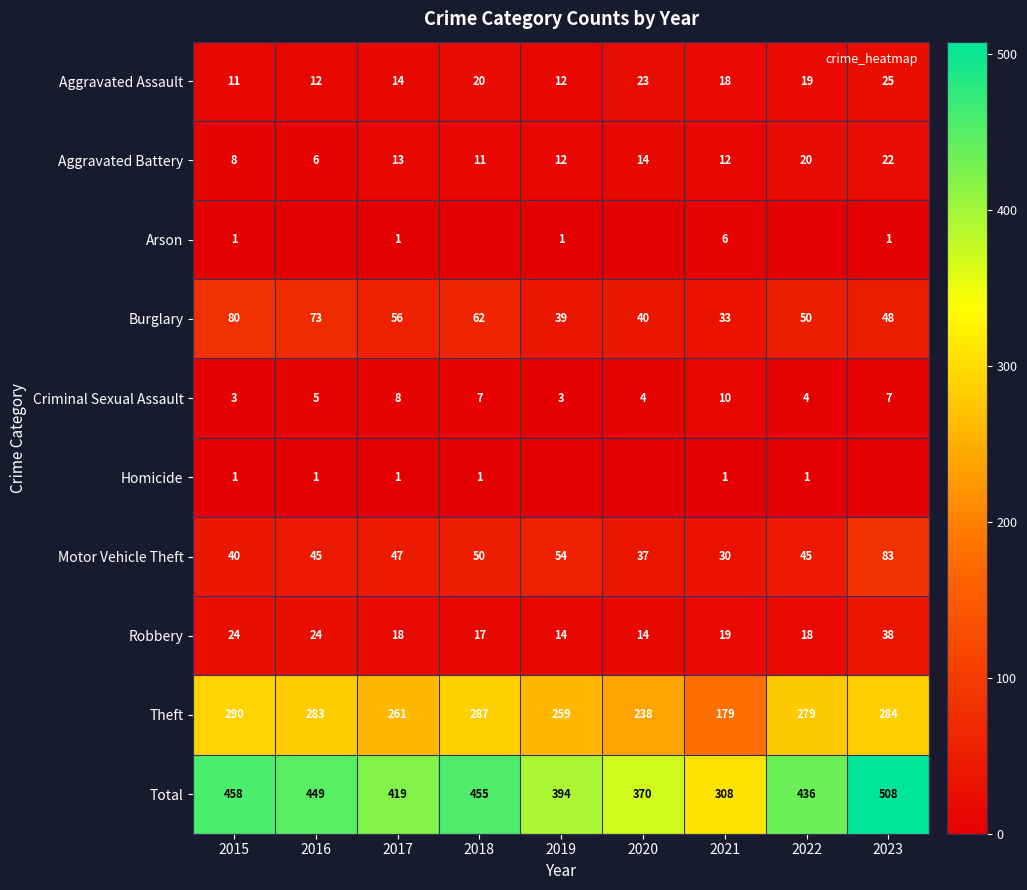

What is the difference between the highest and lowest values at 2021?

307